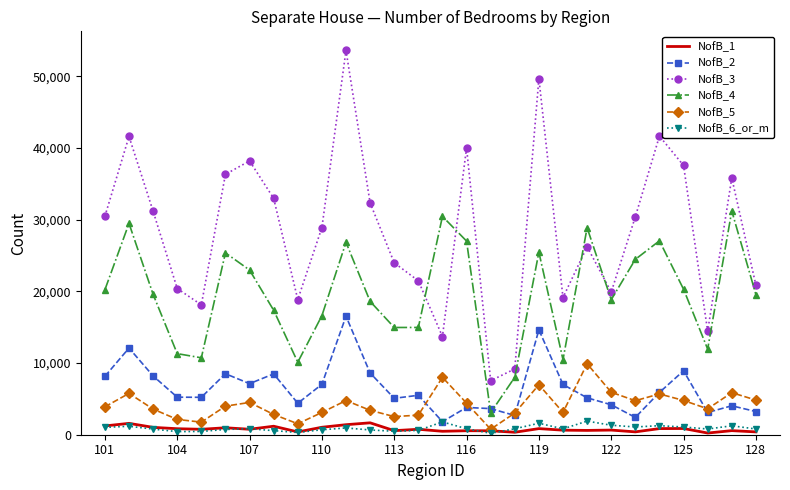

True or false: NofB_3 has more than 1 interior local peaks.

True